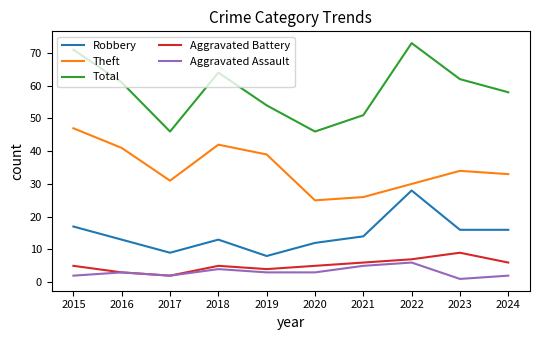

What is the total value across all series at 2015?

142